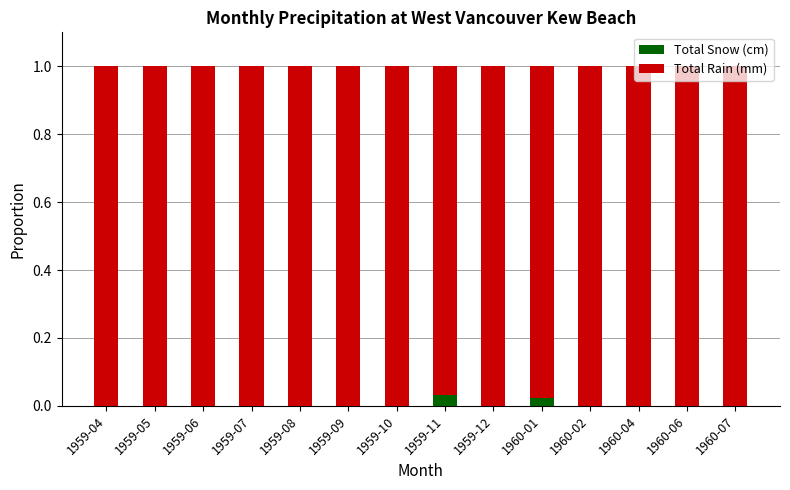

The value of Total Snow (cm) at 1959-05 is 0.0. True or false?

True